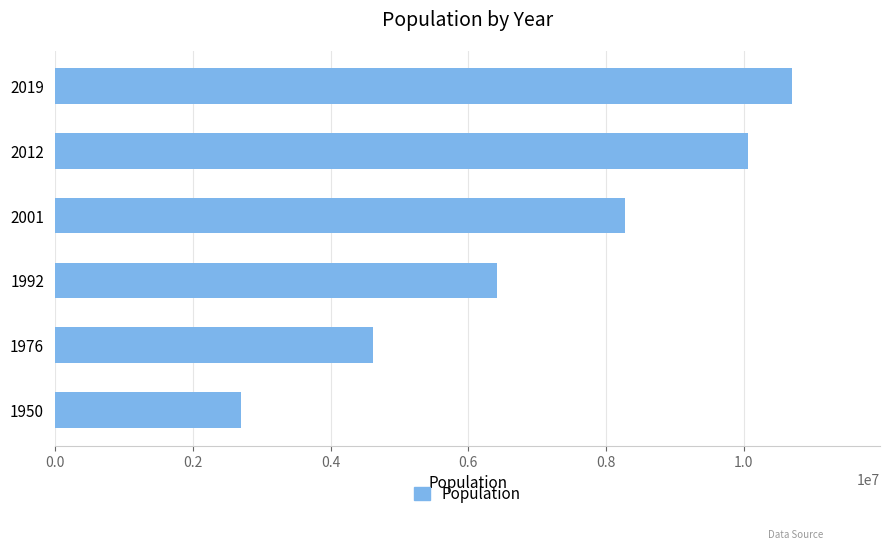

How many data points are less than 8274325?

3